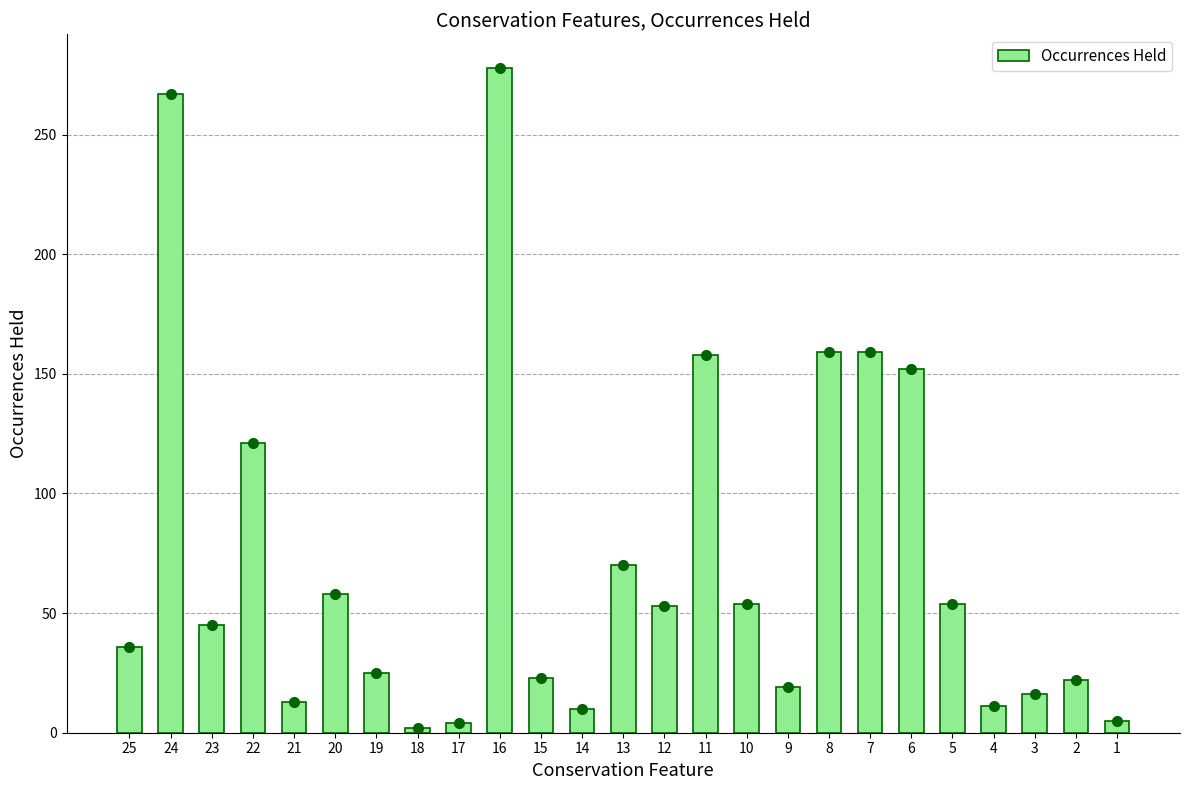

Approximately how many times larger is the value at 5 compared to 12?

1.0